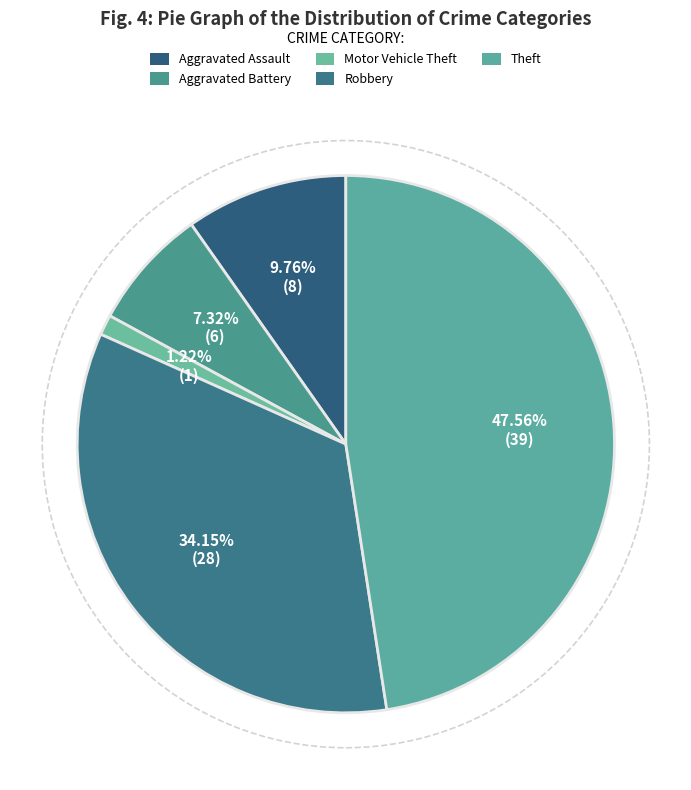

What is the total percentage of Robbery and Aggravated Battery?

41.5%